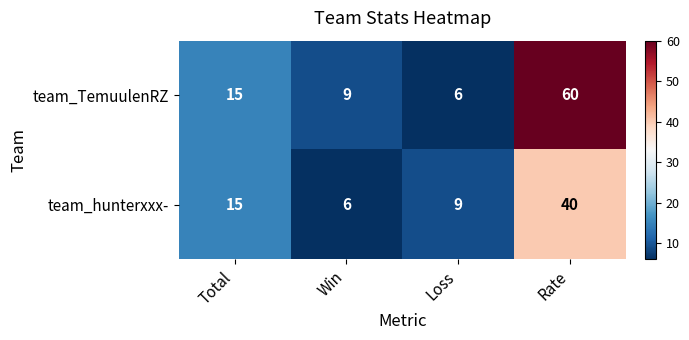

Which category has the highest value across all series?

Rate